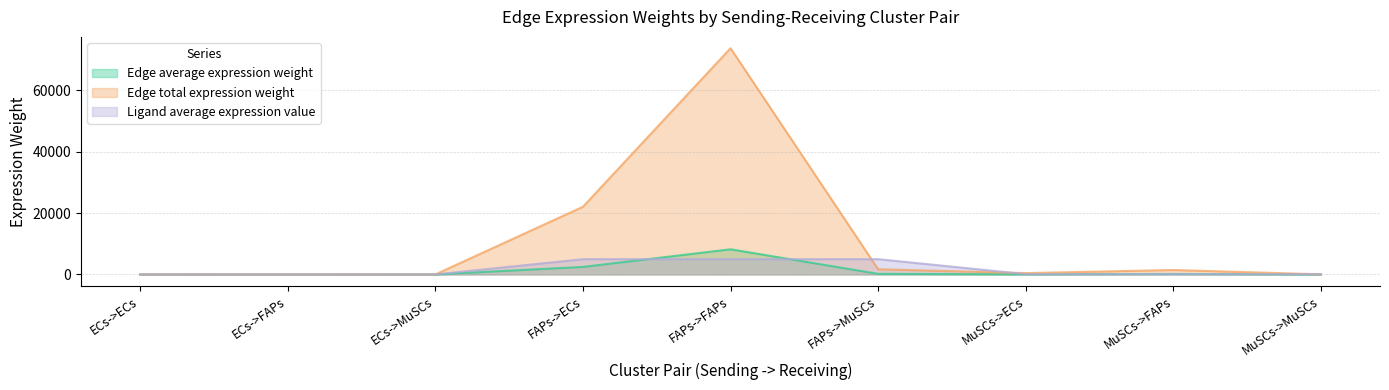

At how many categories does at least one series exceed 68122?

1